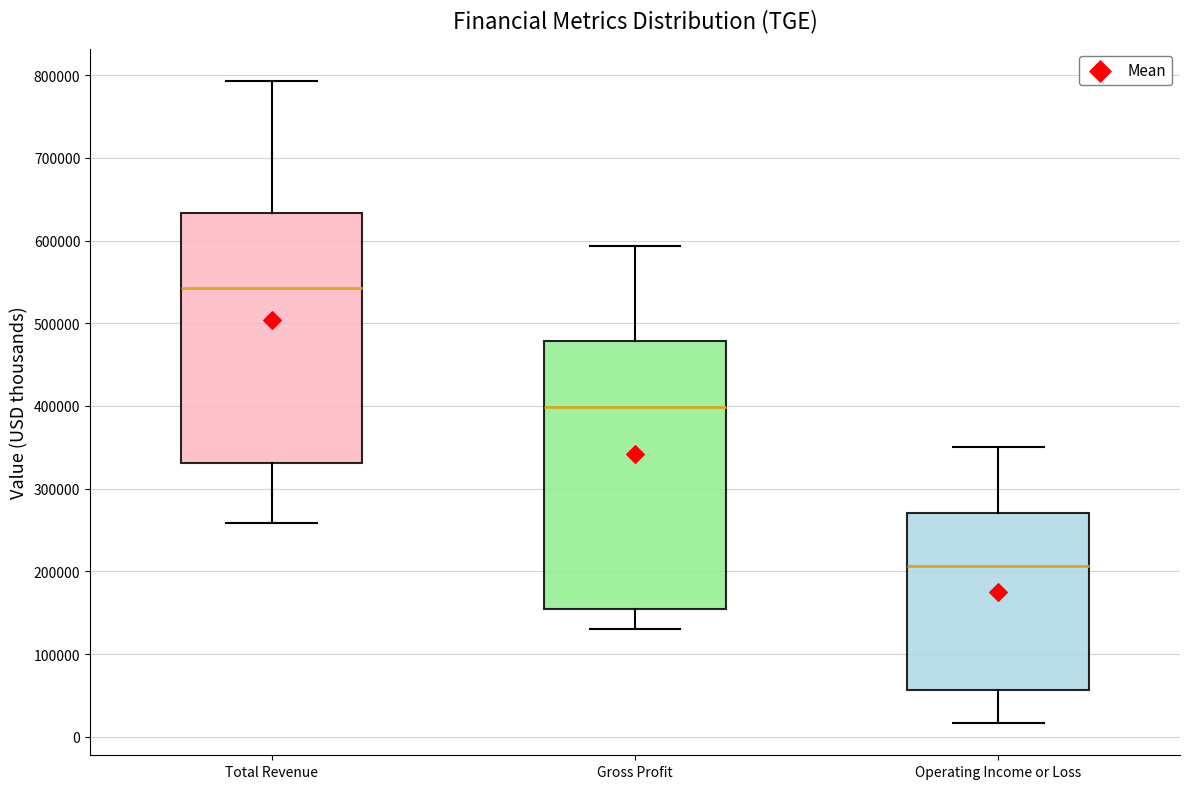

Reading left to right, read every box against the y-axis: the position of its median line, the range the box covers, and the ends of its whiskers. The values are not printed on the chart, so give them approximately, as read against the axis.

Total Revenue: median 540000, box 330000 to 630000, whiskers 260000 to 790000
Gross Profit: median 400000, box 160000 to 480000, whiskers 130000 to 590000
Operating Income or Loss: median 210000, box 60000 to 270000, whiskers 20000 to 350000